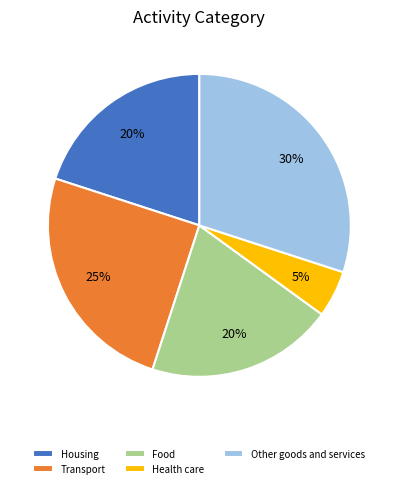

What is the smallest slice in the pie chart?

Health care